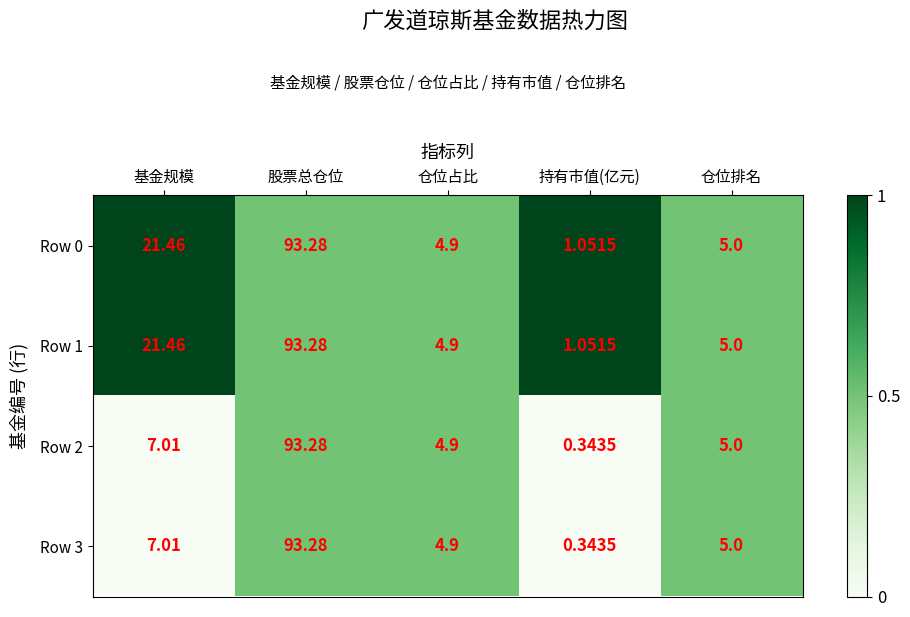

Rank the categories by Row 0 value from highest to lowest.

股票总仓位, 基金规模, 仓位排名, 仓位占比, 持有市值(亿元)